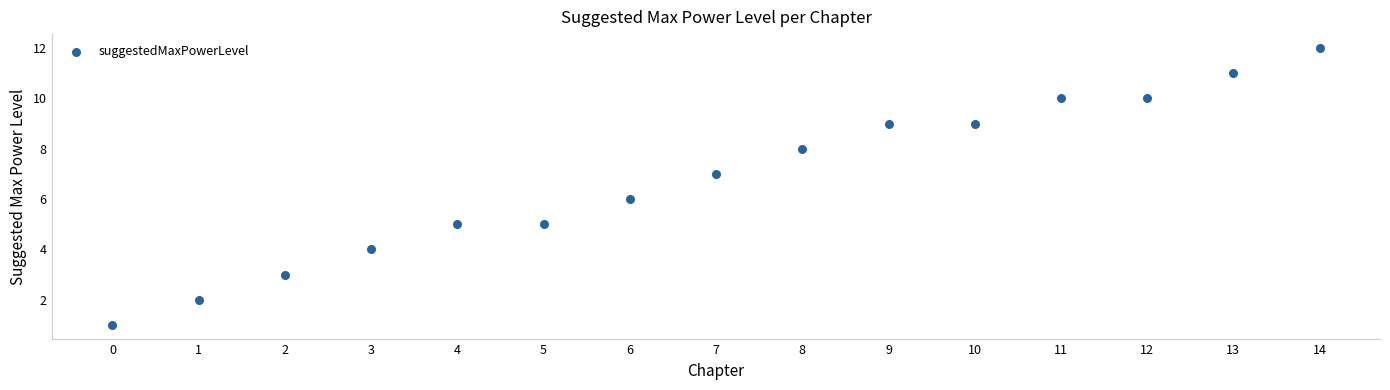

What is the range of Y values (max minus min)?

11